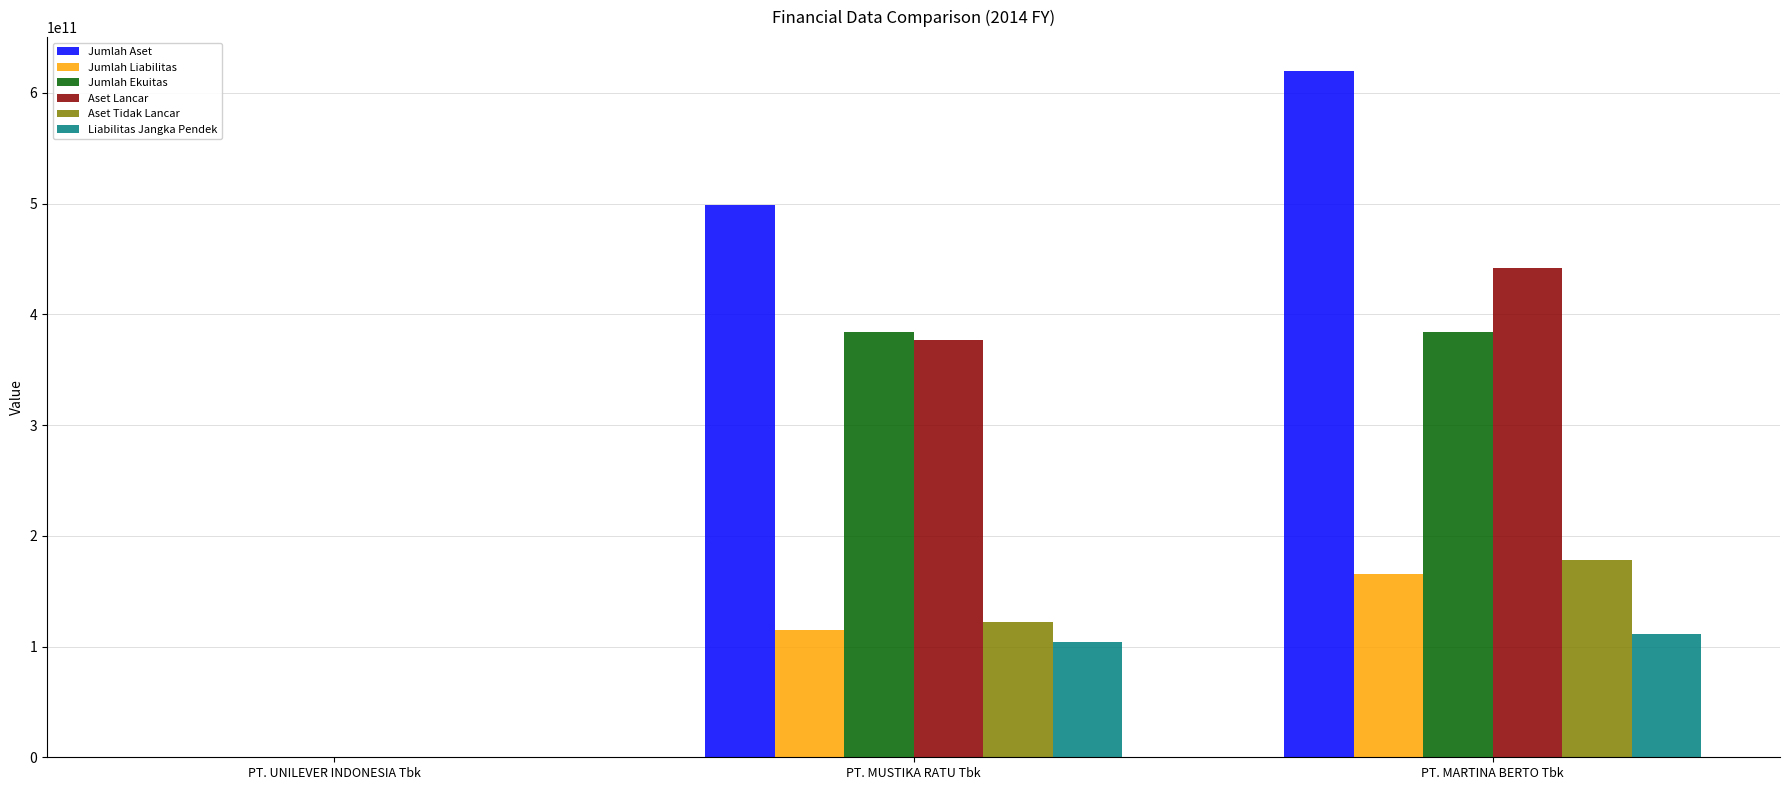

Is the value of Jumlah Aset at PT. MARTINA BERTO Tbk greater than the value of Jumlah Ekuitas at PT. MUSTIKA RATU Tbk?

Yes